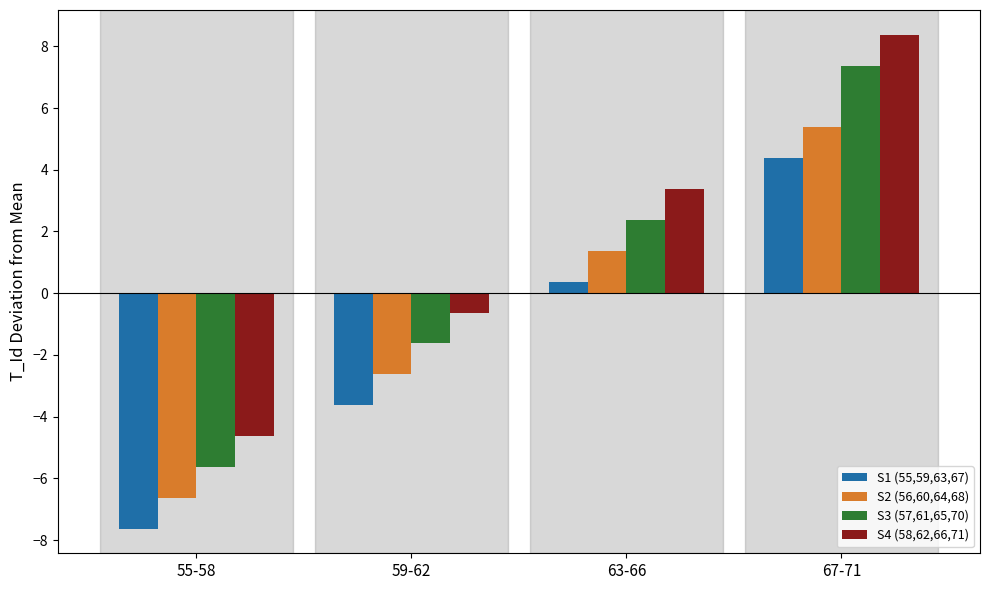

List the series in order of their peak value, highest first.

S4 (58,62,66,71), S3 (57,61,65,70), S2 (56,60,64,68), S1 (55,59,63,67)